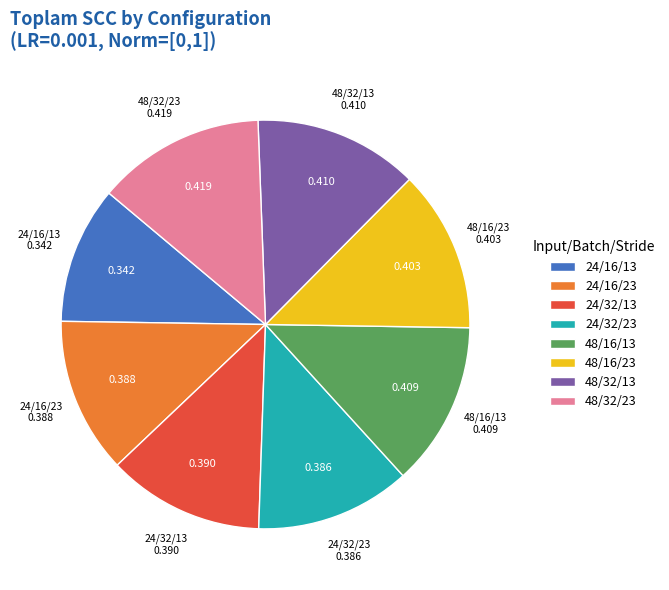

Is the sum of 24/16/23 and 48/16/23 greater than half?

No